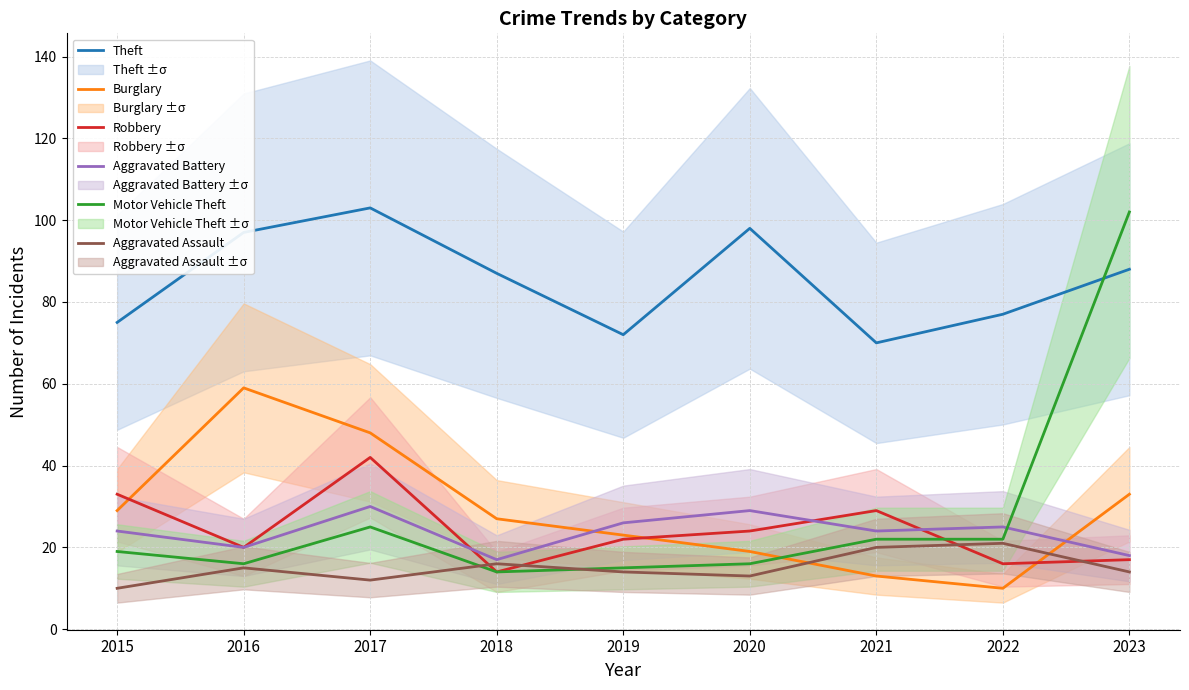

How many distinct data groups are displayed?

6